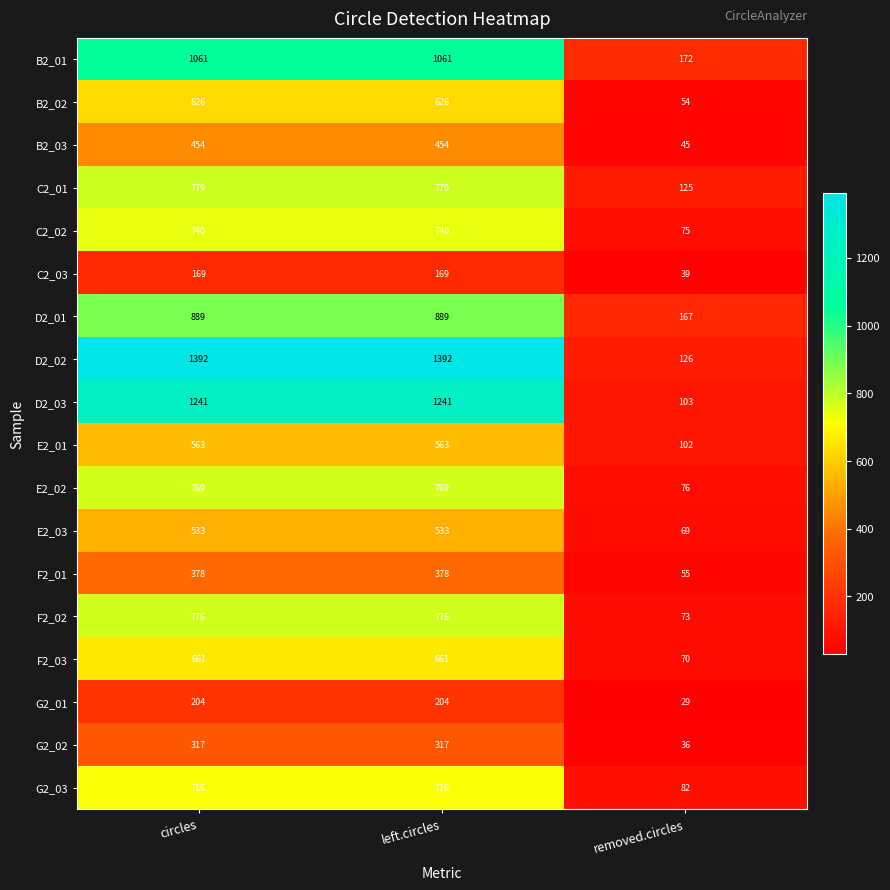

At how many categories does at least one series exceed 1230?

2